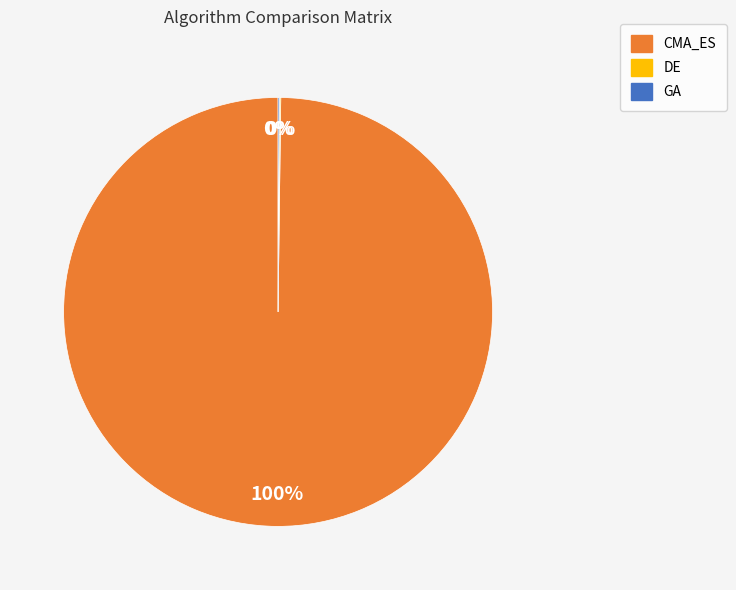

What is the largest slice in the pie chart?

CMA_ES